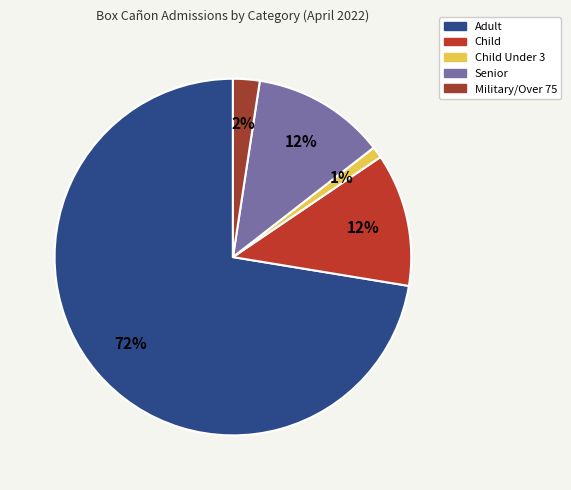

The Senior slice represents 12% of the pie. True or false?

True